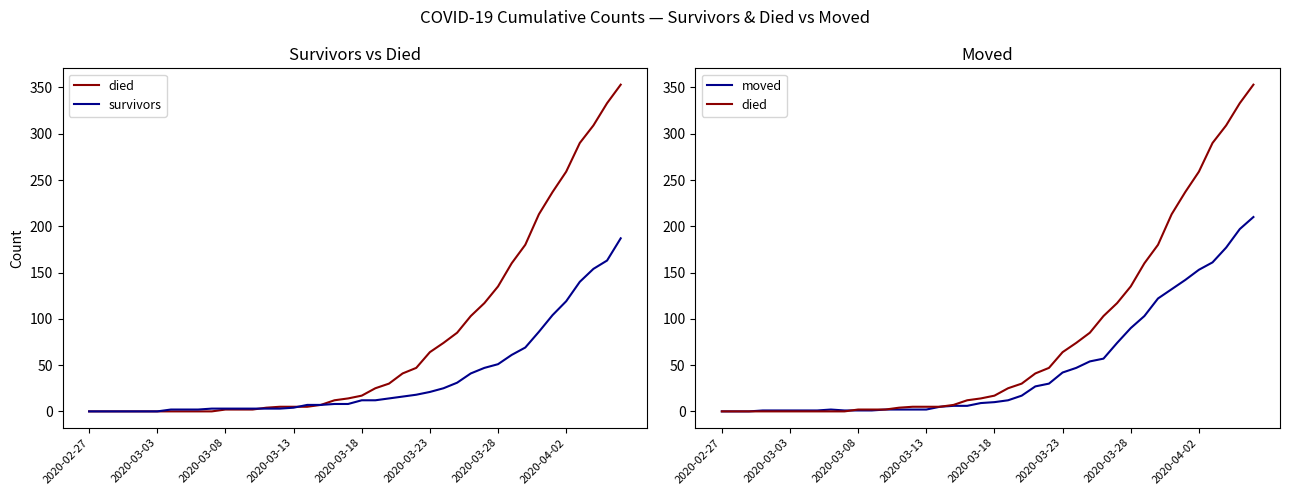

Does the chart have visible grid lines?

No